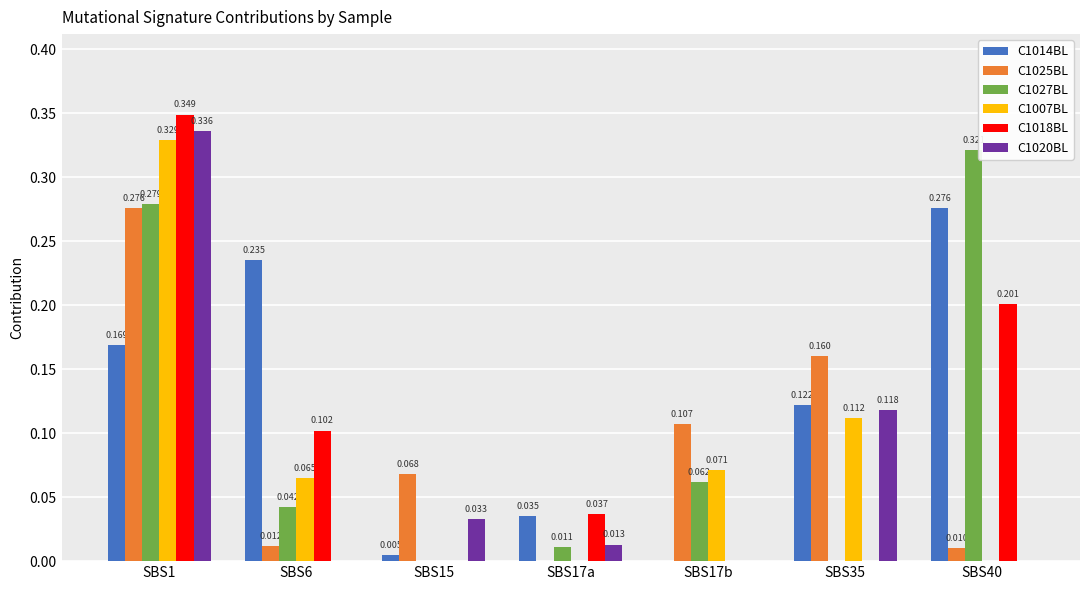

Is the value of C1025BL at SBS17b greater than the value of C1014BL at SBS17b?

Yes